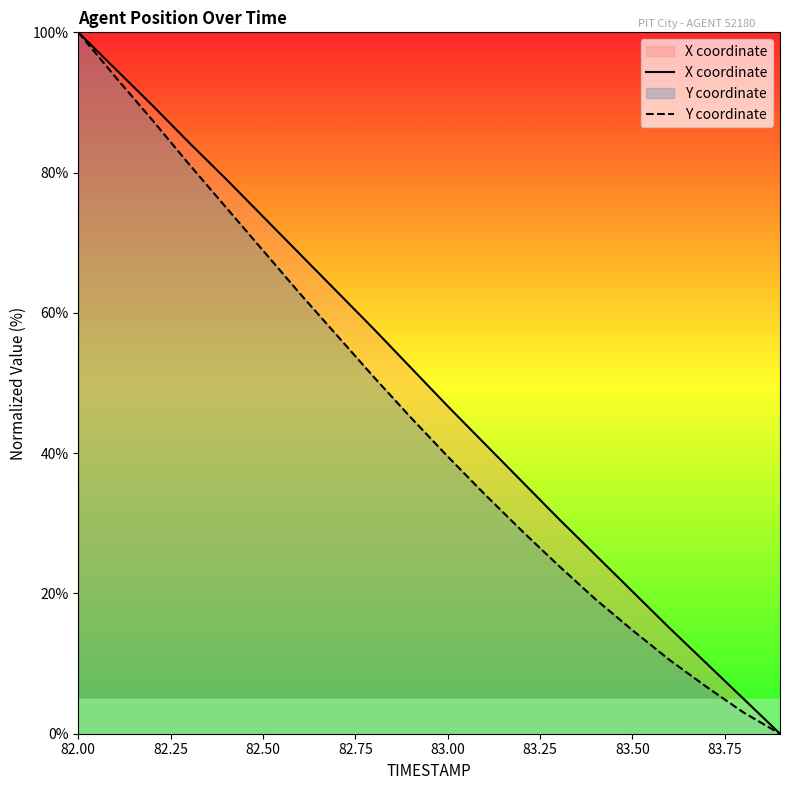

At which category is the sum across all series the highest?

82.00